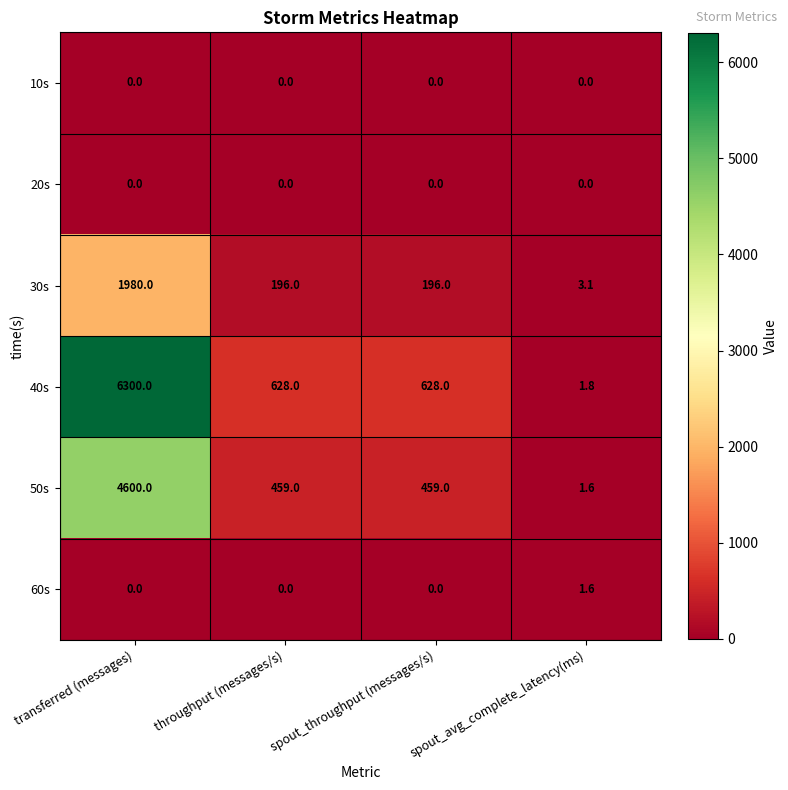

True or false: 60s has a value of 0.5 at spout_avg_complete_latency(ms).

False